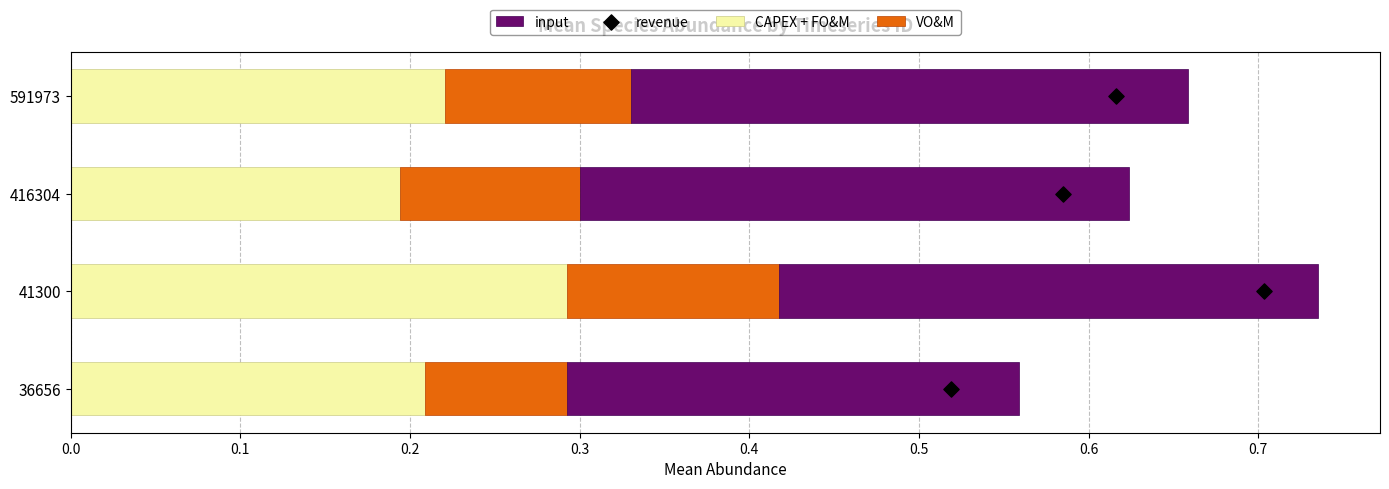

Which category has the highest value in the CAPEX + FO&M series?

41300